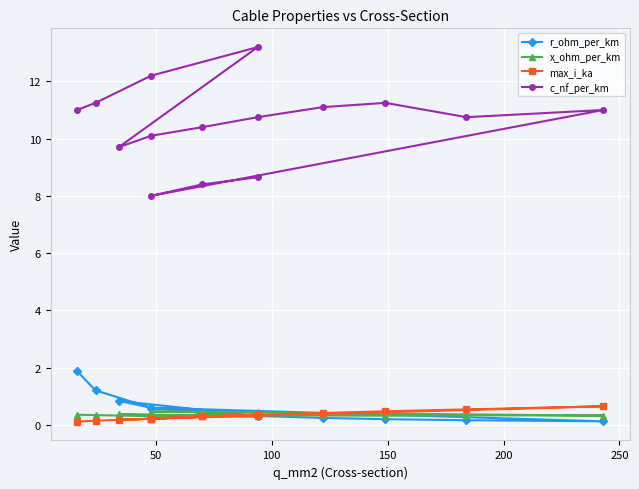

Reading right to left, what are all the values shown in this chart?

r_ohm_per_km: 0.3	0.4	0.6	0.1	0.2	0.2	0.2	0.3	0.4	0.6	0.8	0.3	0.6	1.2	1.9
x_ohm_per_km: 0.4	0.5	0.5	0.3	0.3	0.3	0.3	0.3	0.3	0.3	0.4	0.3	0.3	0.3	0.3
max_i_ka: 0.3	0.3	0.2	0.6	0.5	0.5	0.4	0.3	0.3	0.2	0.2	0.3	0.2	0.1	0.1
c_nf_per_km: 8.7	8.4	8.0	11.0	10.8	11.2	11.1	10.8	10.4	10.1	9.7	13.2	12.2	11.2	11.0